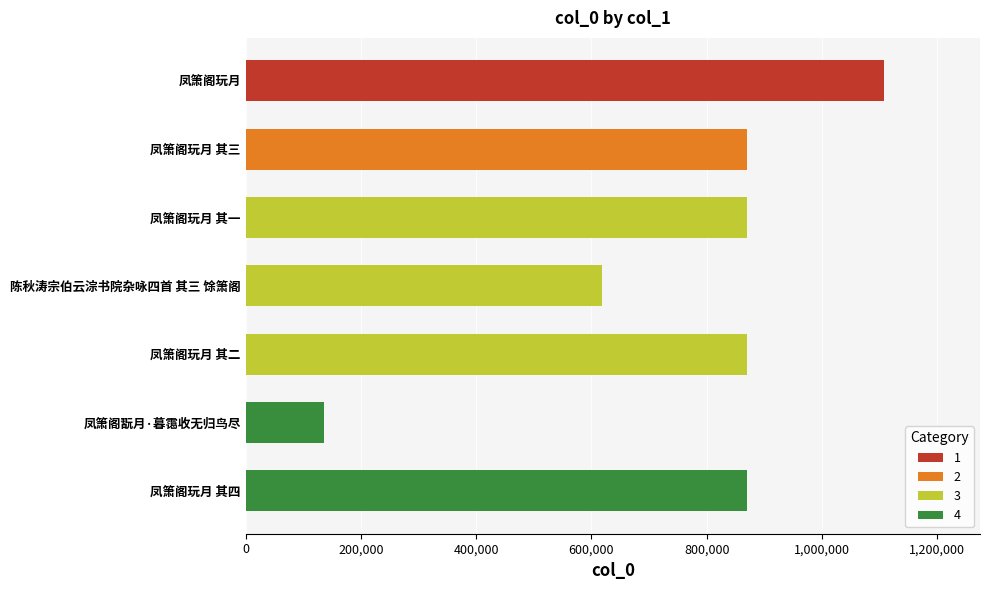

How many bars are there in total?

7